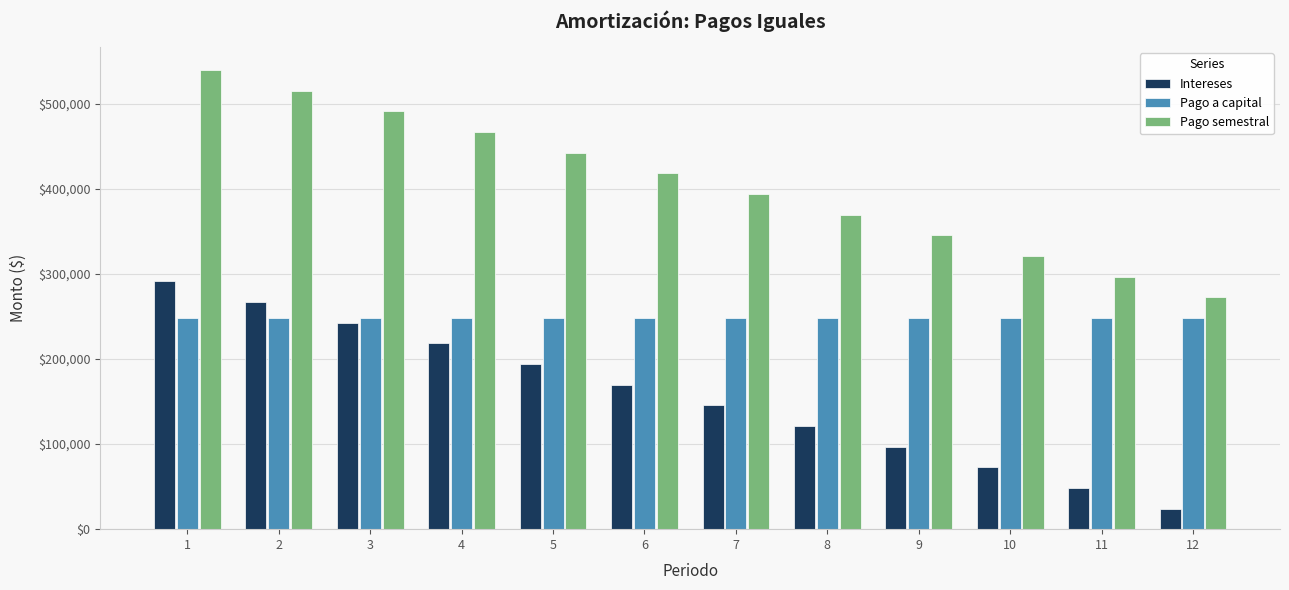

What are all the series names shown in the legend?

Intereses, Pago a capital, Pago semestral